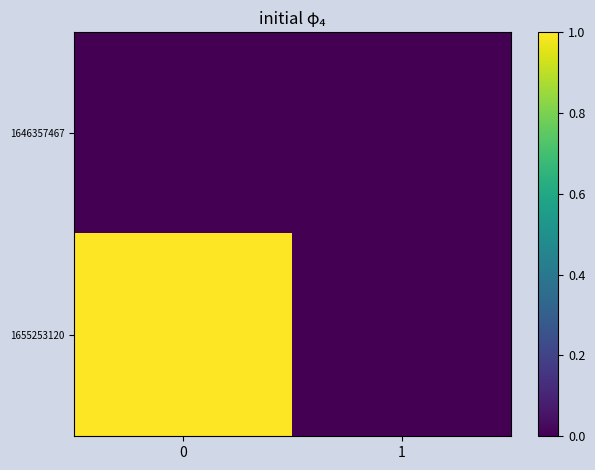

Reading right to left, list all the values displayed in this chart.

row_0: 0	0
row_1: 0	1